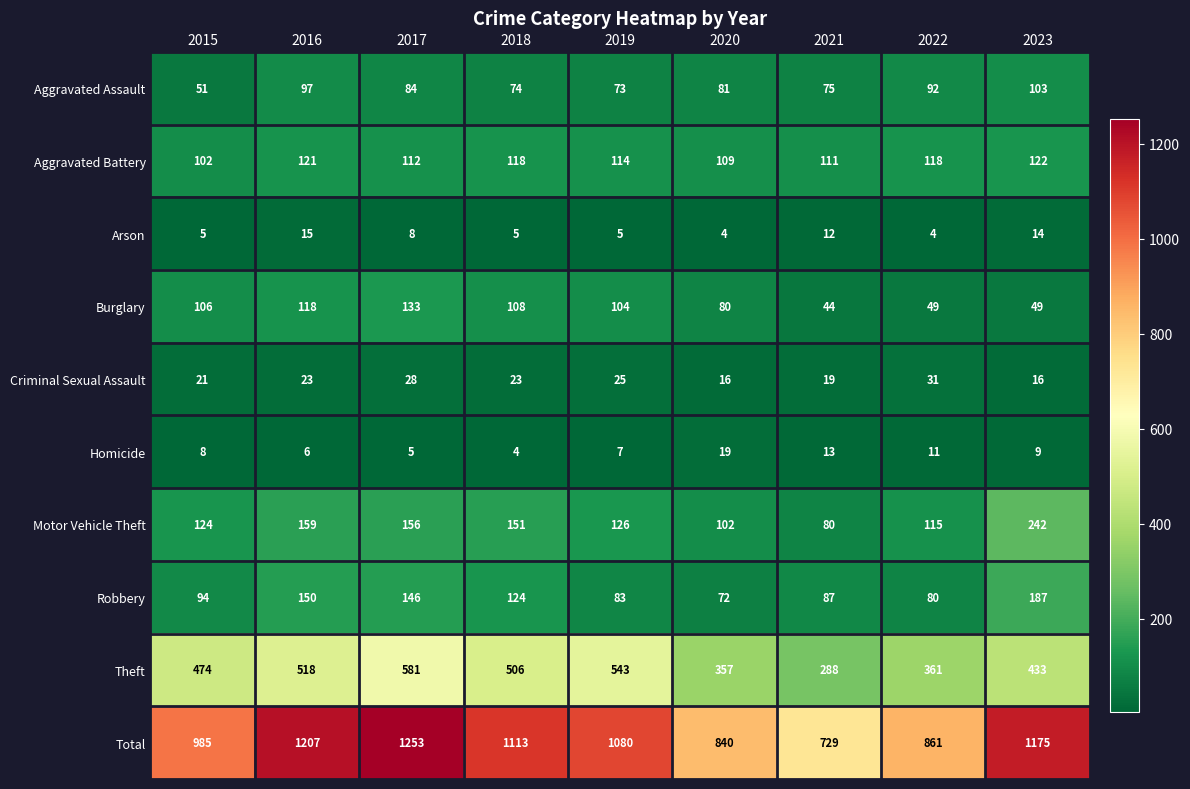

Count the number of data series in this chart.

10